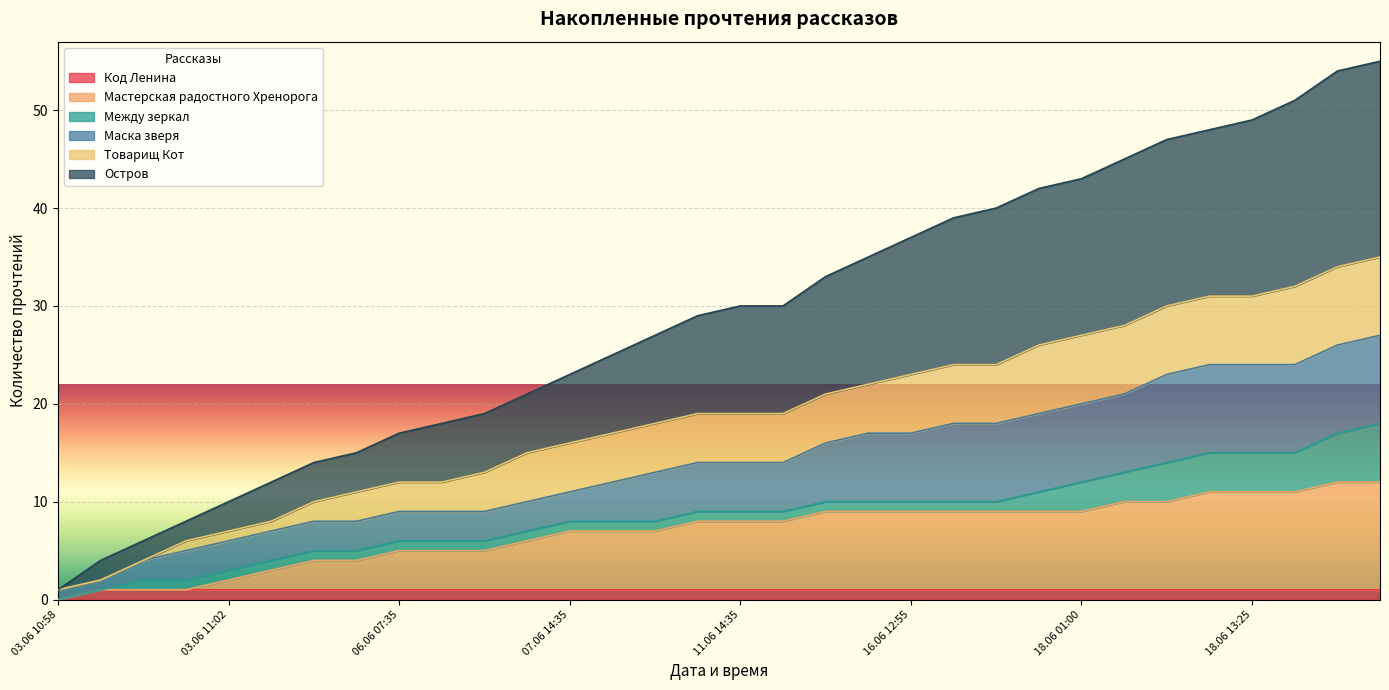

The Код Ленина series shows 1 at 12.06 09:35. True or false?

True